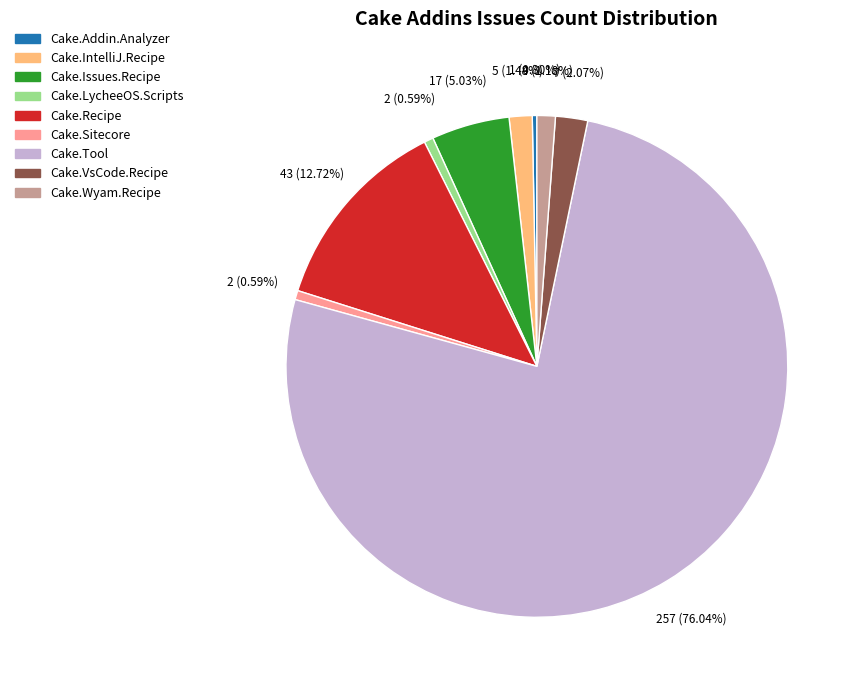

To the nearest percent, what is the average slice percentage?

11%